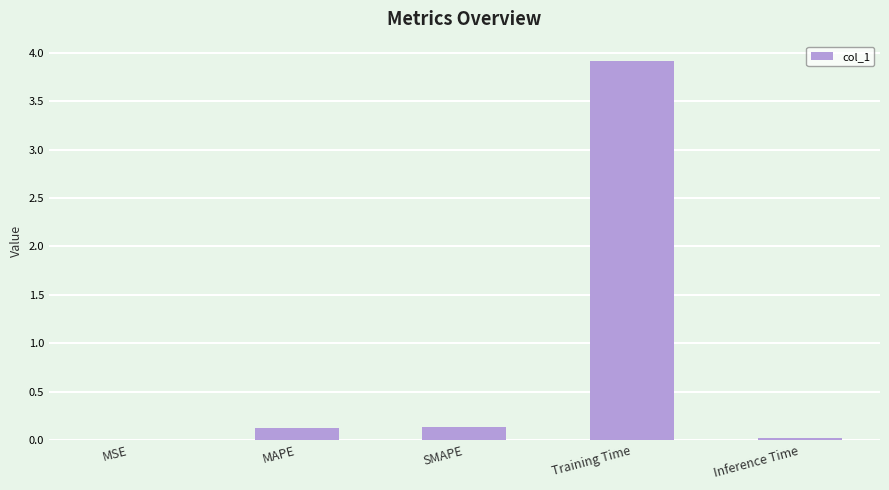

What is the sum of all values?

4.2